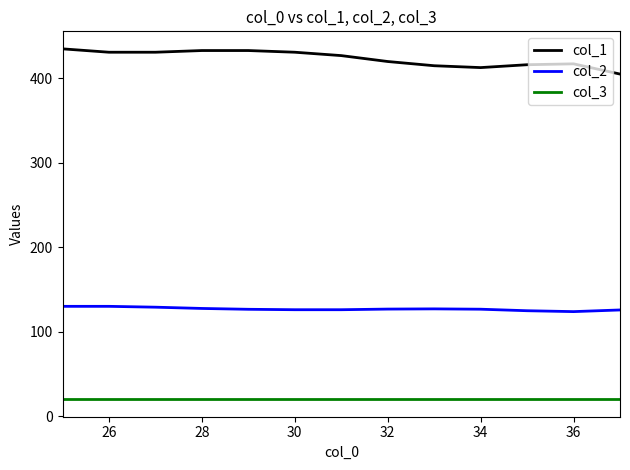

Which series has the largest total across all categories?

col_1